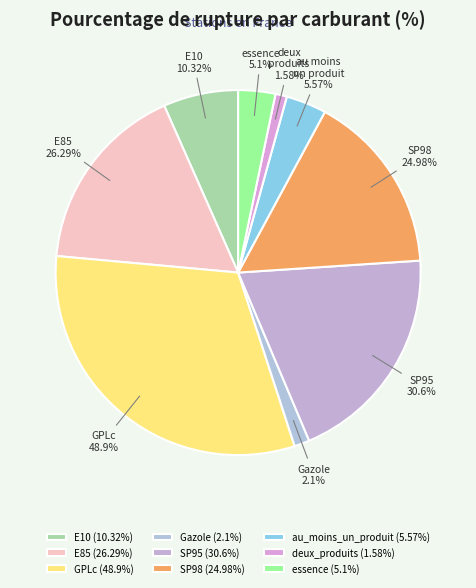

Rank the categories by value from highest to lowest.

GPLc, SP95, E85, SP98, E10, au_moins_un_produit, essence, Gazole, deux_produits